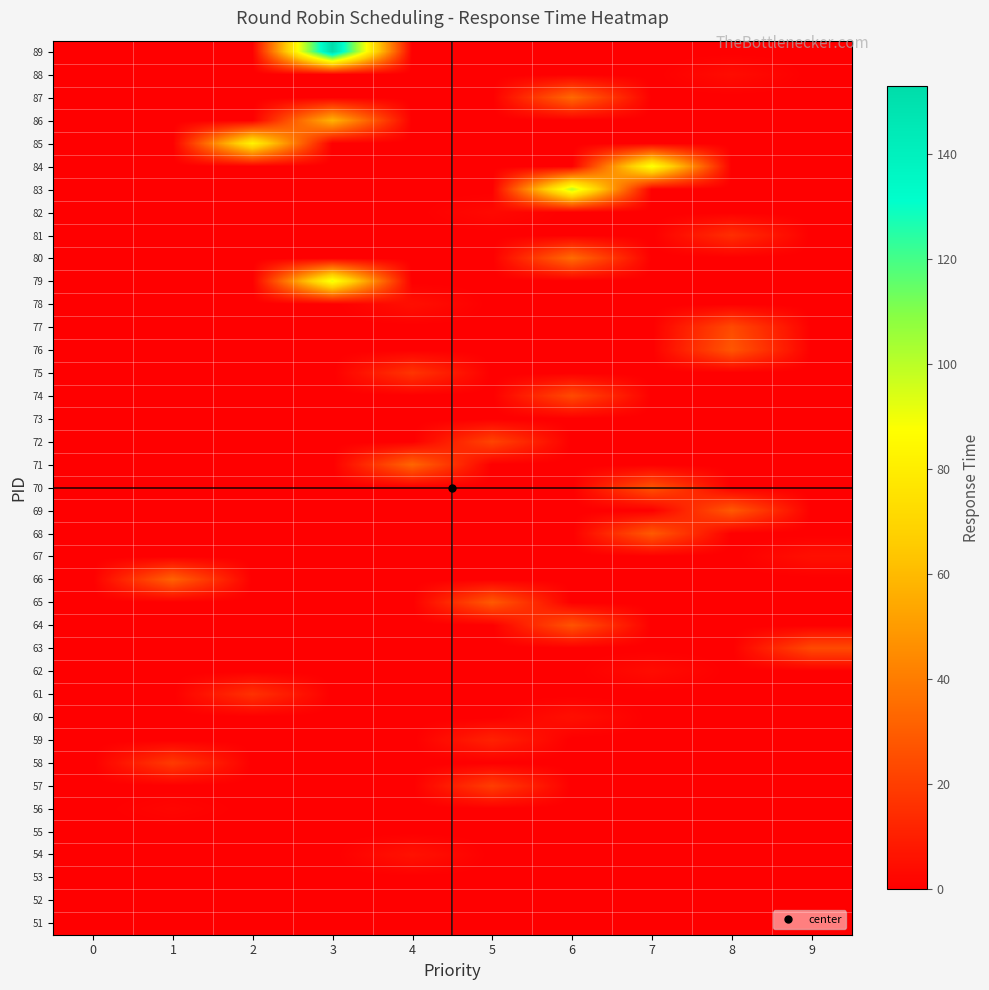

Reading right to left, list all the values displayed in this chart.

51: 9=0	8=0	7=0	6=0	5=0	4=0	3=0	2=0	1=0	0=0
52: 9=0	8=0	7=0	6=0	5=0	4=0	3=0	2=0	1=0	0=0
53: 9=0	8=0	7=0	6=0	5=0	4=0	3=0	2=0	1=0	0=0
54: 9=0	8=0	7=0	6=0	5=0	4=6	3=0	2=0	1=0	0=0
55: 9=0	8=0	7=0	6=0	5=0	4=0	3=0	2=0	1=0	0=0
56: 9=0	8=0	7=0	6=0	5=0	4=0	3=0	2=0	1=2	0=0
57: 9=0	8=0	7=0	6=0	5=20	4=0	3=0	2=0	1=0	0=0
58: 9=0	8=0	7=0	6=0	5=0	4=0	3=0	2=0	1=19	0=0
59: 9=0	8=0	7=0	6=0	5=11	4=0	3=0	2=0	1=0	0=0
60: 9=0	8=0	7=0	6=5	5=0	4=0	3=0	2=0	1=0	0=0
61: 9=0	8=0	7=0	6=0	5=0	4=0	3=0	2=16	1=0	0=0
62: 9=0	8=0	7=4	6=0	5=0	4=0	3=0	2=0	1=0	0=0
63: 9=24	8=0	7=0	6=0	5=0	4=0	3=0	2=0	1=0	0=0
64: 9=0	8=0	7=0	6=27	5=0	4=0	3=0	2=0	1=0	0=0
65: 9=0	8=0	7=0	6=0	5=29	4=0	3=0	2=0	1=0	0=0
66: 9=0	8=0	7=0	6=0	5=0	4=0	3=0	2=0	1=32	0=0
67: 9=5	8=0	7=0	6=0	5=0	4=0	3=0	2=0	1=0	0=0
68: 9=0	8=0	7=29	6=0	5=0	4=0	3=0	2=0	1=0	0=0
69: 9=0	8=29	7=0	6=0	5=0	4=0	3=0	2=0	1=0	0=0
70: 9=0	8=0	7=27	6=0	5=0	4=0	3=0	2=0	1=0	0=0
71: 9=0	8=0	7=0	6=0	5=0	4=33	3=0	2=0	1=0	0=0
72: 9=0	8=0	7=0	6=0	5=22	4=0	3=0	2=0	1=0	0=0
73: 9=0	8=0	7=0	6=0	5=0	4=0	3=0	2=0	1=0	0=0
74: 9=0	8=0	7=0	6=24	5=0	4=0	3=0	2=0	1=0	0=0
75: 9=0	8=0	7=0	6=0	5=0	4=17	3=0	2=0	1=0	0=0
76: 9=0	8=28	7=0	6=0	5=0	4=0	3=0	2=0	1=0	0=0
77: 9=0	8=24	7=0	6=0	5=0	4=0	3=0	2=0	1=0	0=0
78: 9=0	8=0	7=0	6=0	5=0	4=5	3=0	2=0	1=0	0=0
79: 9=0	8=0	7=0	6=0	5=0	4=0	3=92	2=0	1=0	0=0
80: 9=0	8=0	7=0	6=35	5=0	4=0	3=0	2=0	1=0	0=0
81: 9=0	8=15	7=0	6=0	5=0	4=0	3=0	2=0	1=0	0=0
82: 9=0	8=0	7=0	6=0	5=3	4=0	3=0	2=0	1=0	0=0
83: 9=0	8=0	7=0	6=100	5=0	4=0	3=0	2=0	1=0	0=0
84: 9=0	8=0	7=90	6=0	5=0	4=0	3=0	2=0	1=0	0=0
85: 9=0	8=0	7=0	6=0	5=0	4=0	3=0	2=83	1=0	0=0
86: 9=0	8=0	7=0	6=0	5=0	4=0	3=58	2=0	1=0	0=0
87: 9=0	8=0	7=0	6=34	5=0	4=0	3=0	2=0	1=0	0=0
88: 9=0	8=4	7=0	6=0	5=0	4=0	3=0	2=0	1=0	0=0
89: 9=0	8=0	7=0	6=0	5=0	4=0	3=153	2=0	1=0	0=0